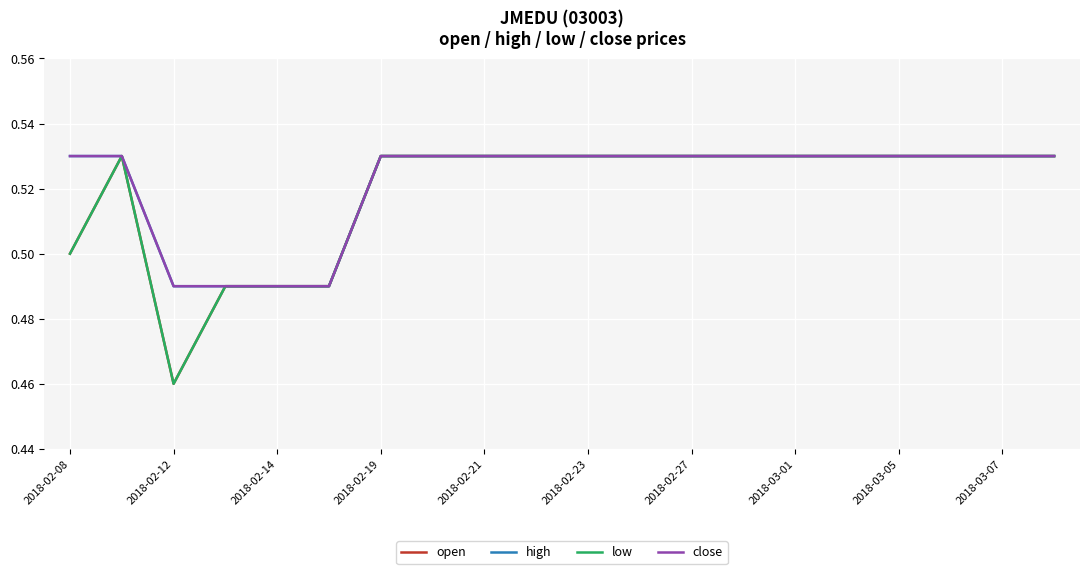

What is the difference between the second highest and minimum values in the open series?

0.1